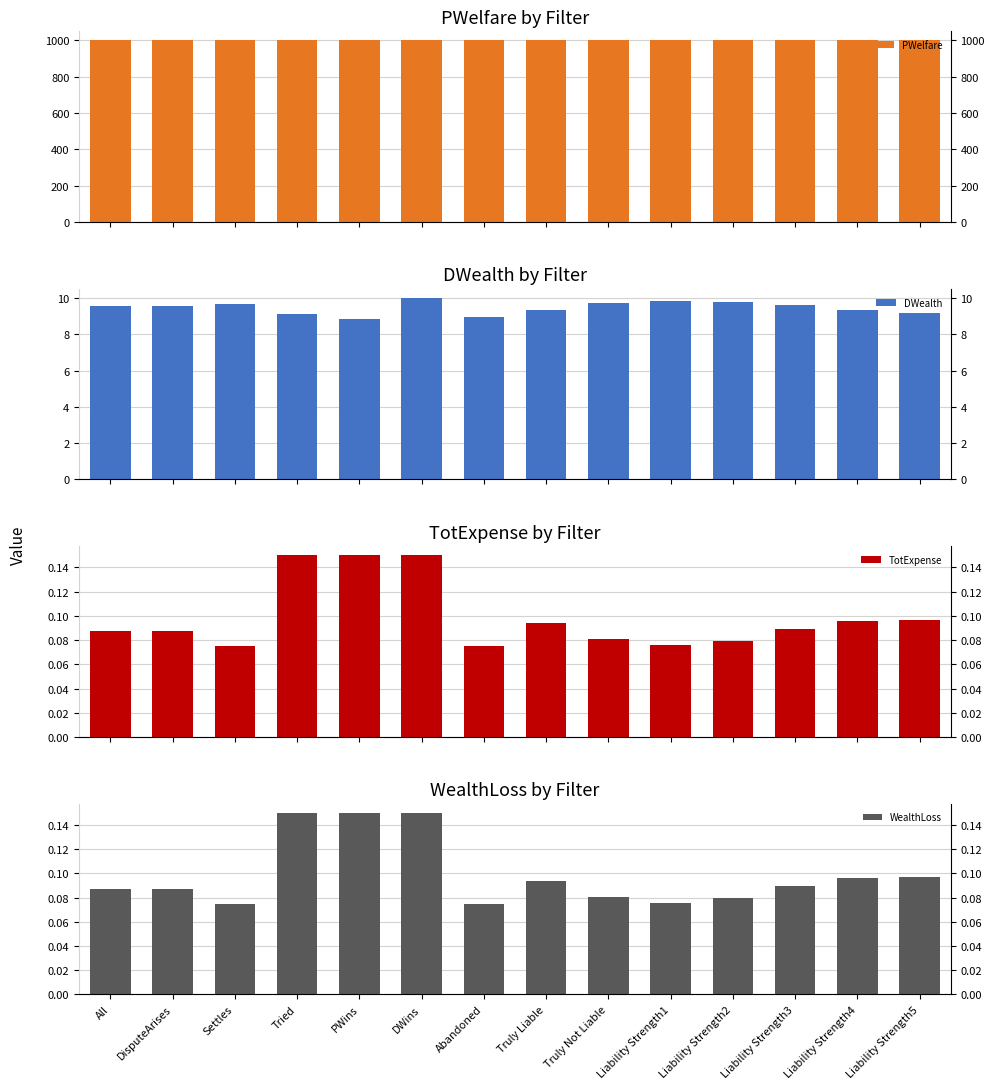

True or false: PWelfare has a value of 1000.0 at Liability Strength1.

True